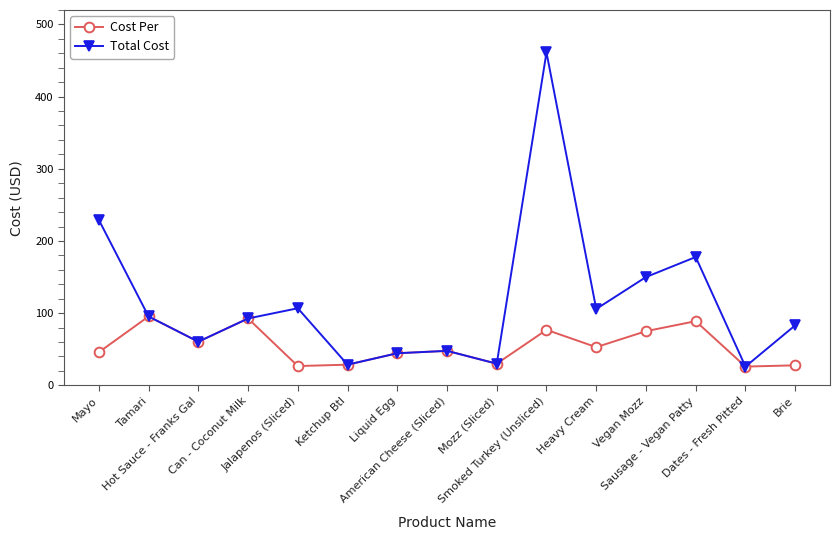

True or false: Cost Per has more than 2 points higher than both neighbors.

True